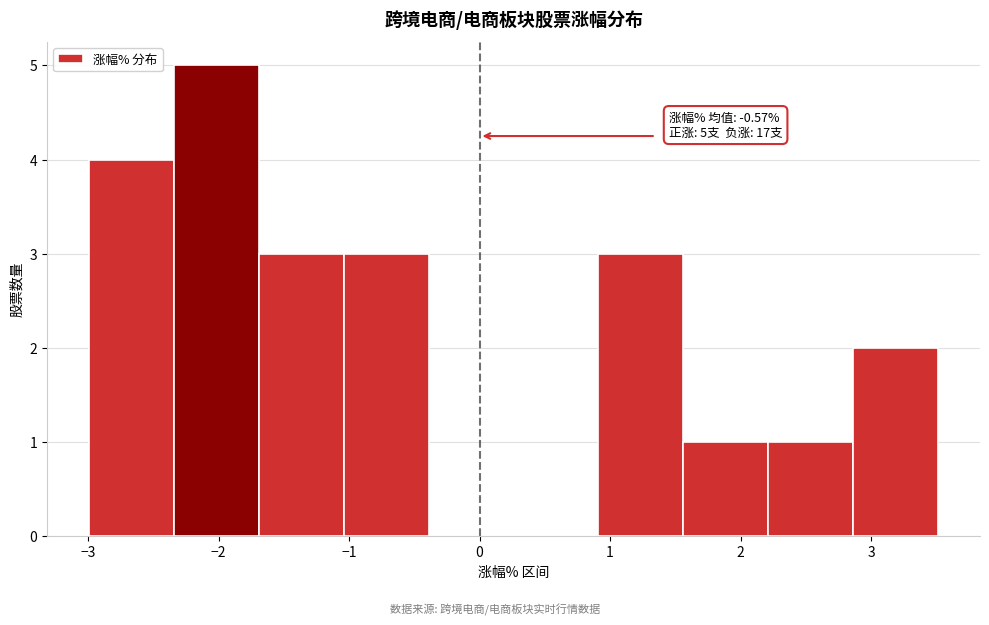

Which range on the x-axis has the tallest bar?

-2.34 to -1.69